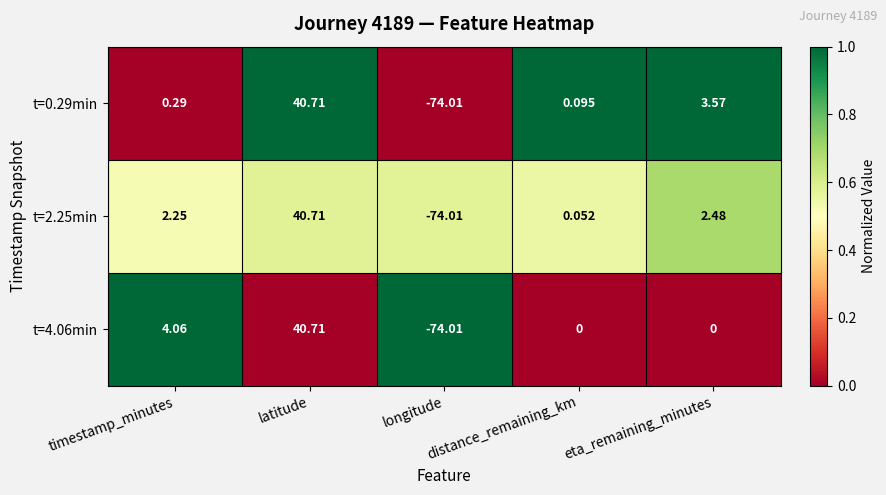

Which label corresponds to the largest value in the chart?

latitude